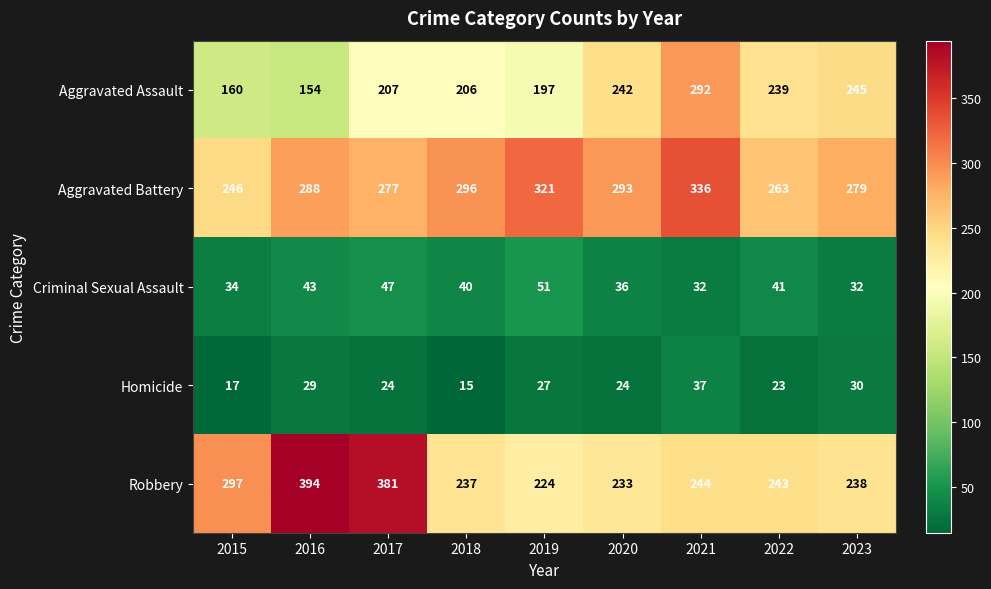

Is it true that Robbery equals 237 at 2018?

True